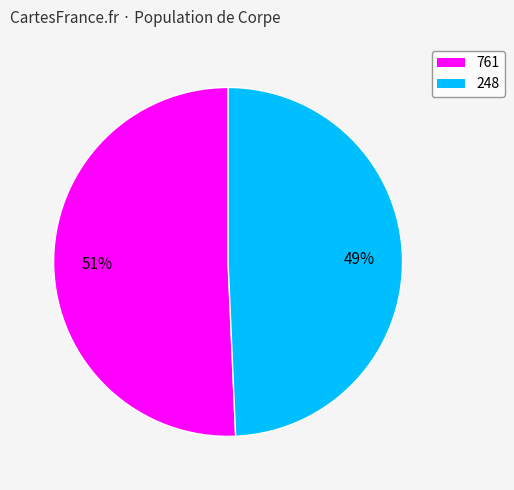

What percentage is the 761 slice, to the nearest percent?

51%